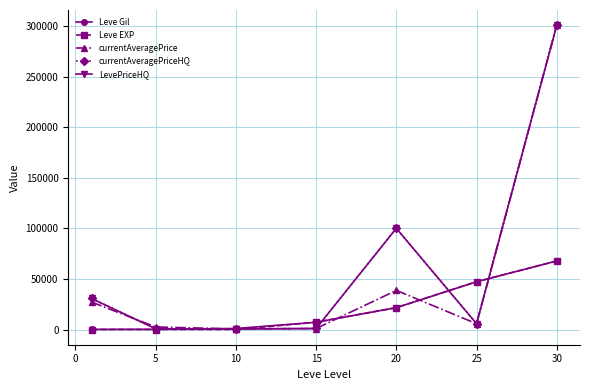

After their last crossing, which series has the higher values: Leve Gil or LevePriceHQ?

LevePriceHQ